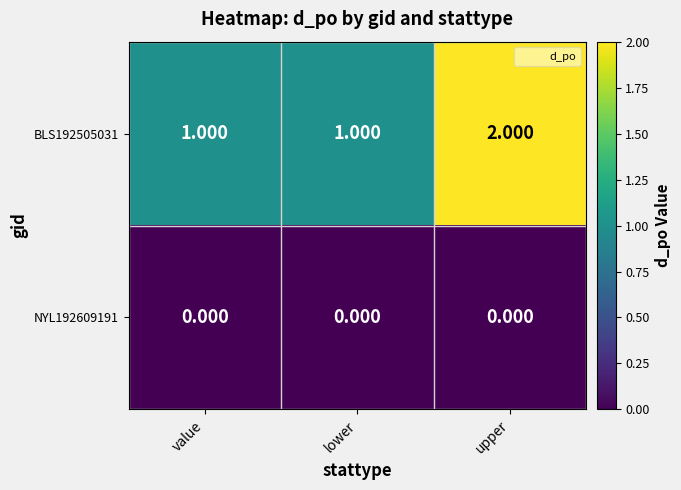

How many values in the BLS192505031 series exceed 1?

1